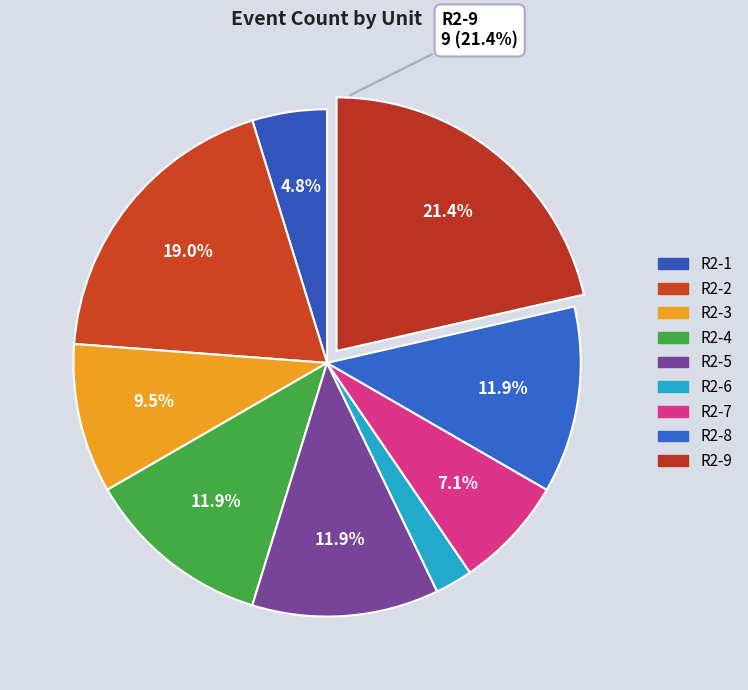

Count the number of slices in the pie.

9